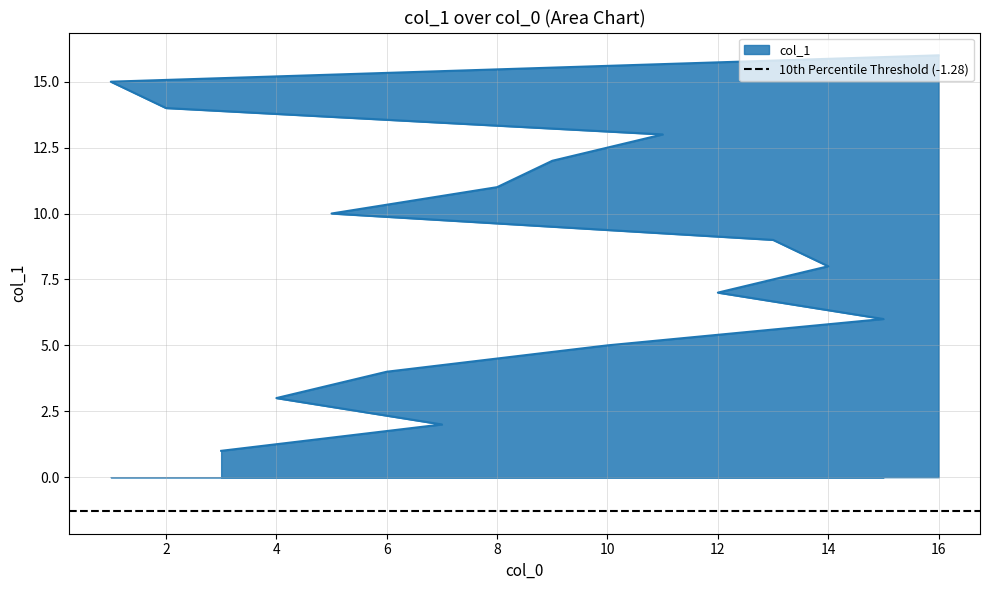

Approximately how many times larger is the value at 6 compared to 7?

2.0